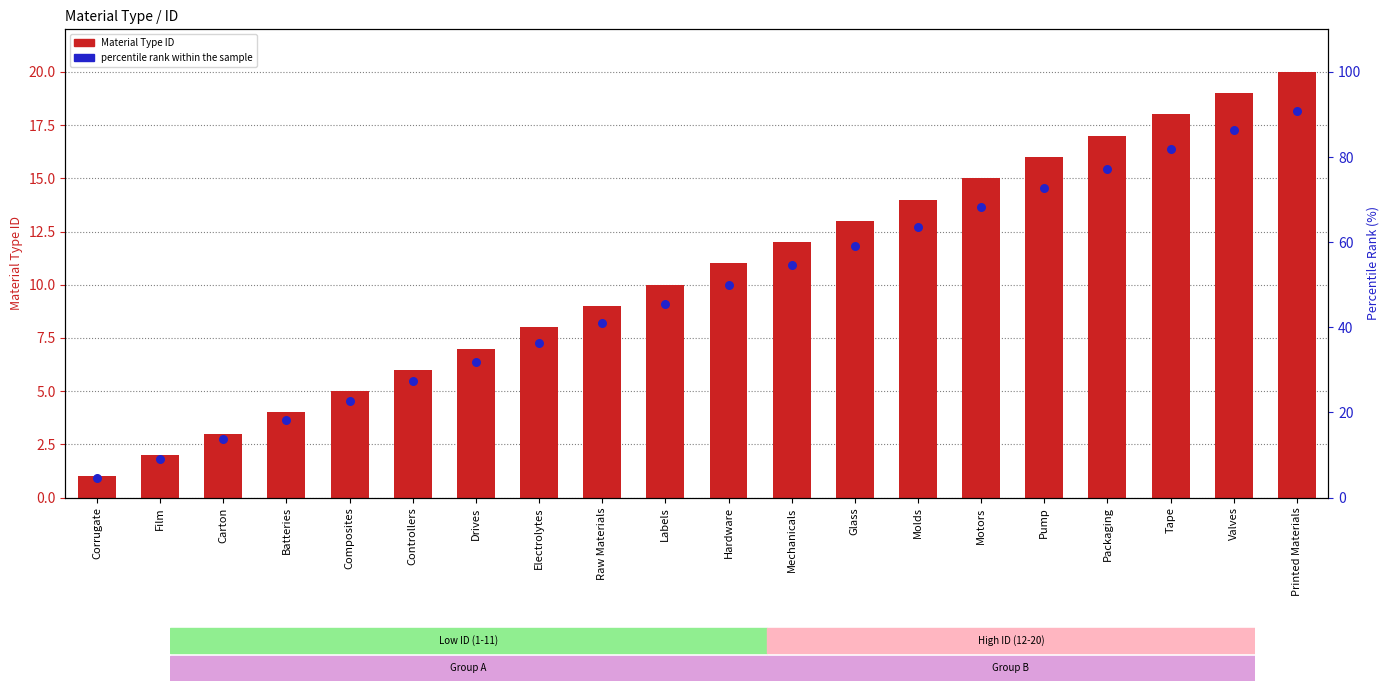

Which series contains the highest Y value?

percentile rank within the sample